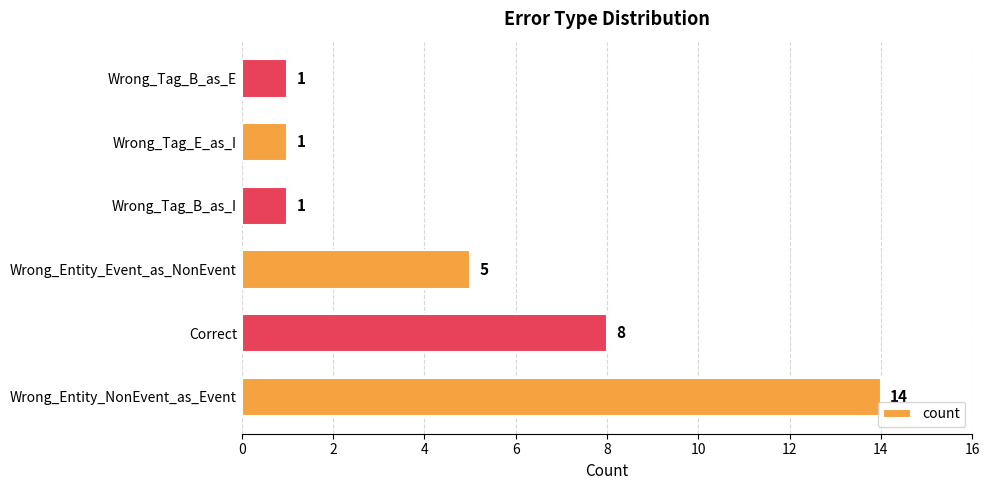

Reading top to bottom, extract all data points from this chart.

1	1	1	5	8	14